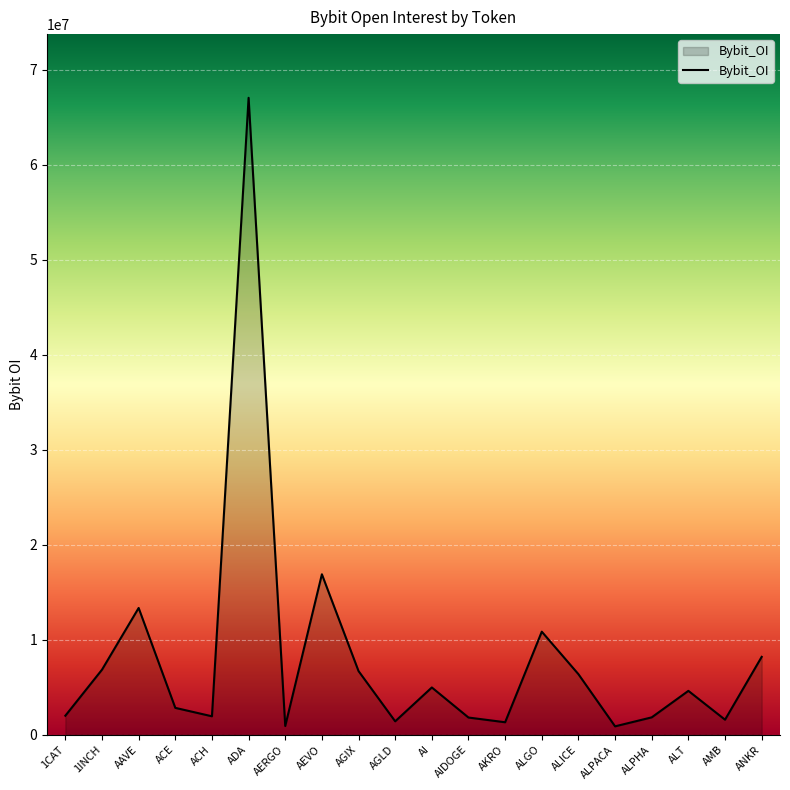

How many interior local valleys (lower than both neighbors) does the data have?

6